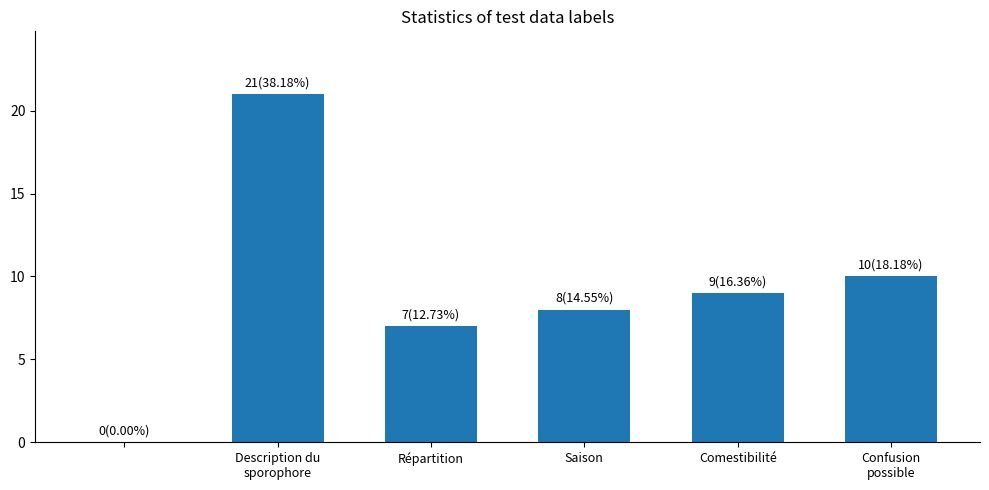

How many distinct data groups are displayed?

1